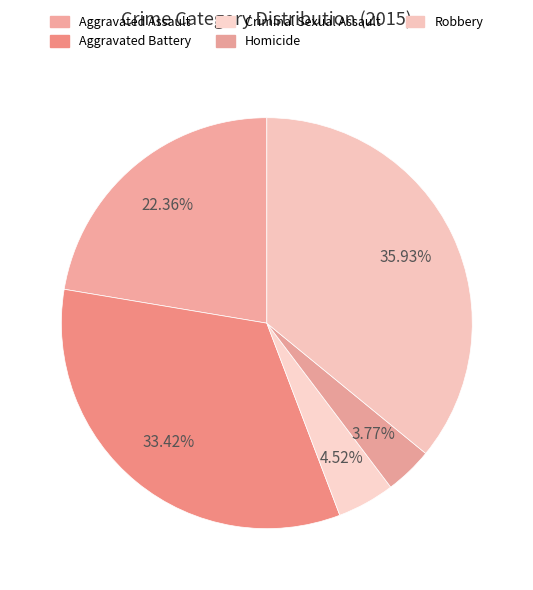

How many slices are in this pie chart?

5